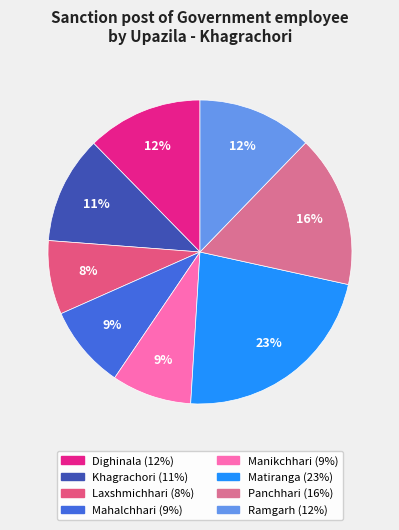

To the nearest percent, what portion does Manikchhari represent?

9%